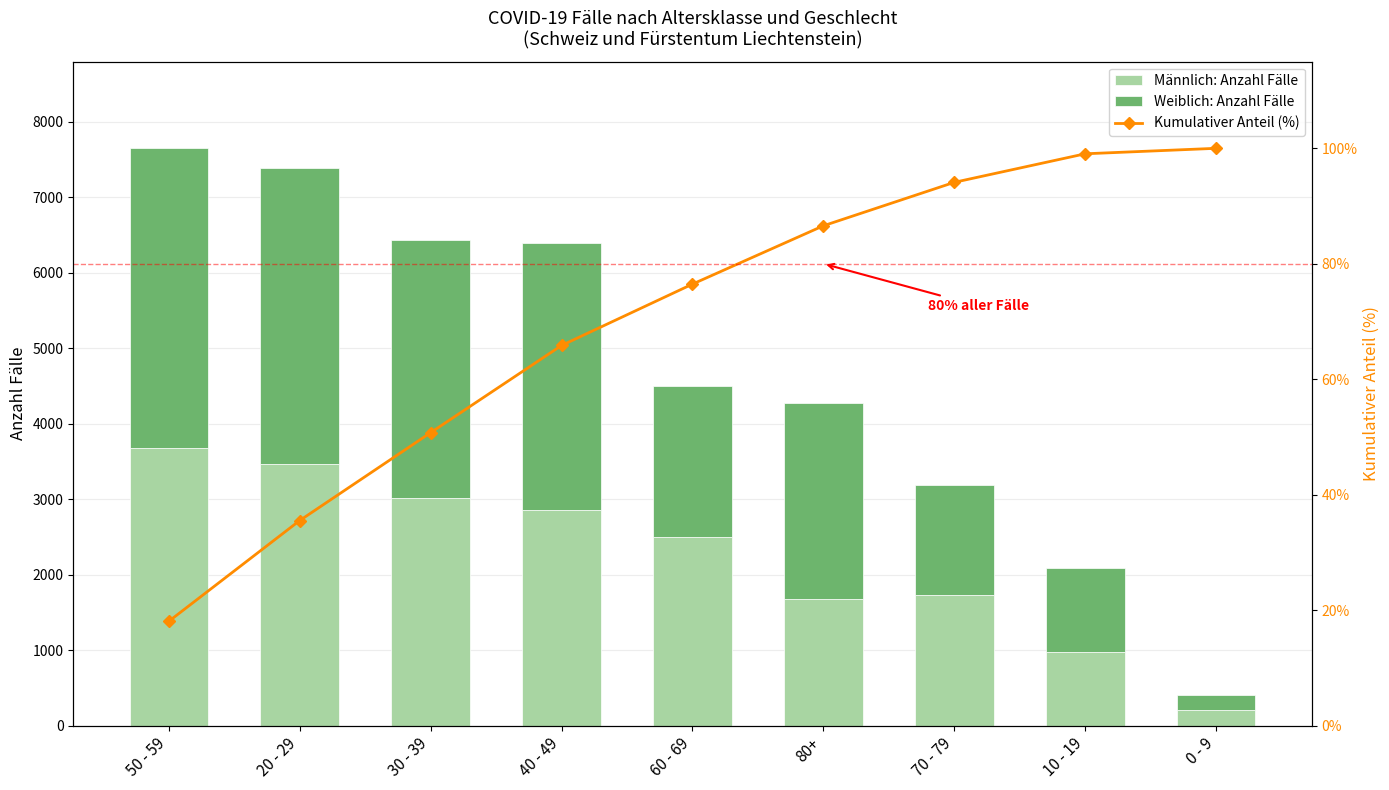

Between 20 - 29 and 10 - 19, which is larger?

20 - 29